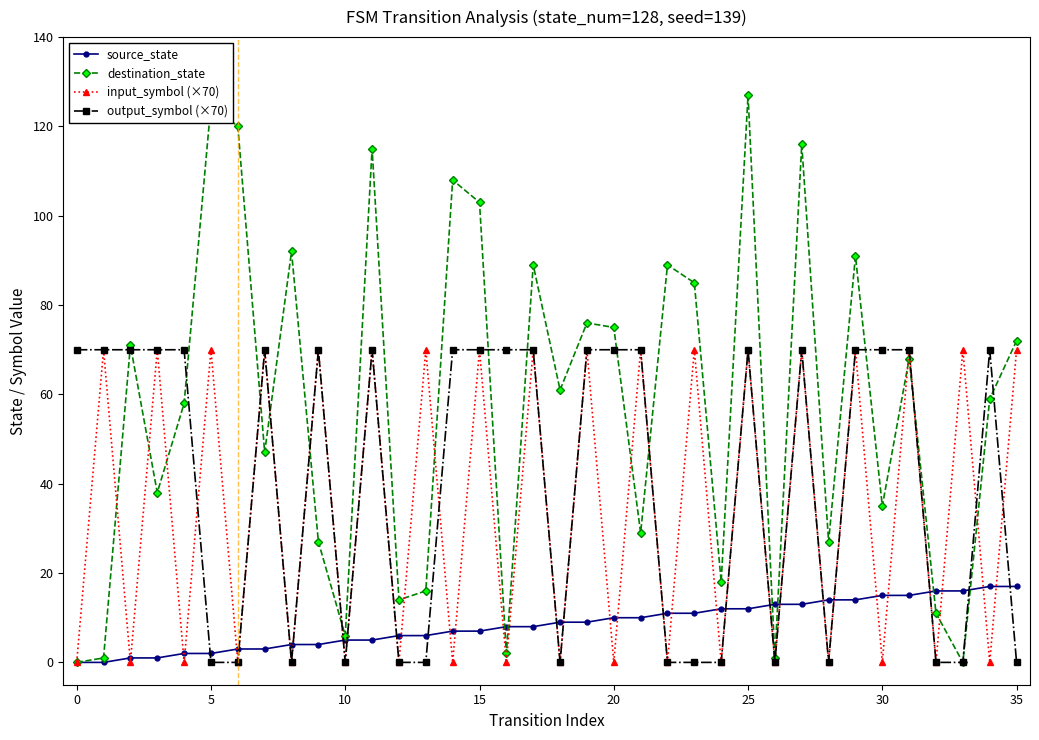

Which series has the largest total across all categories?

destination_state